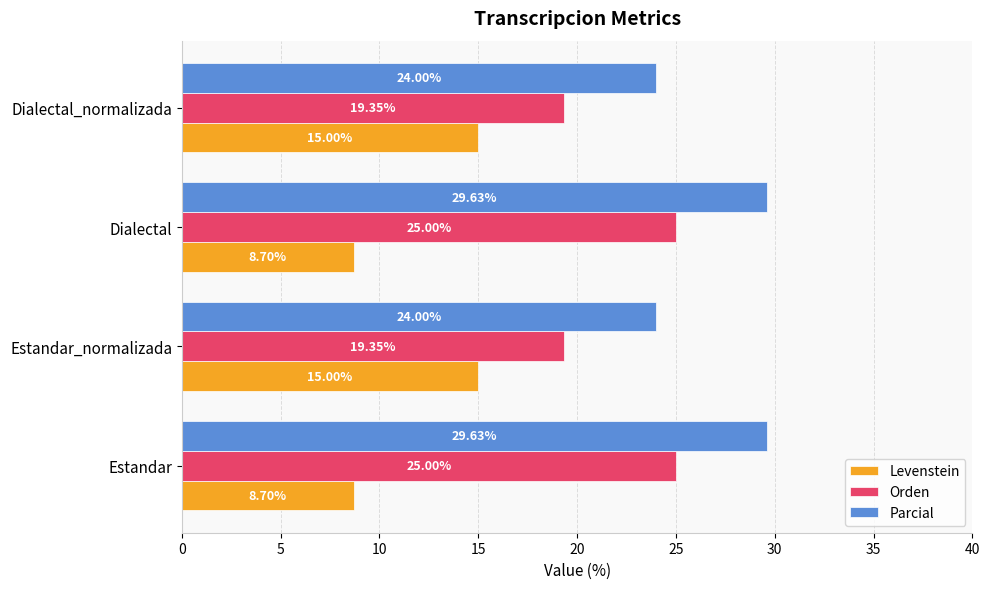

Count the number of categories in the chart.

4